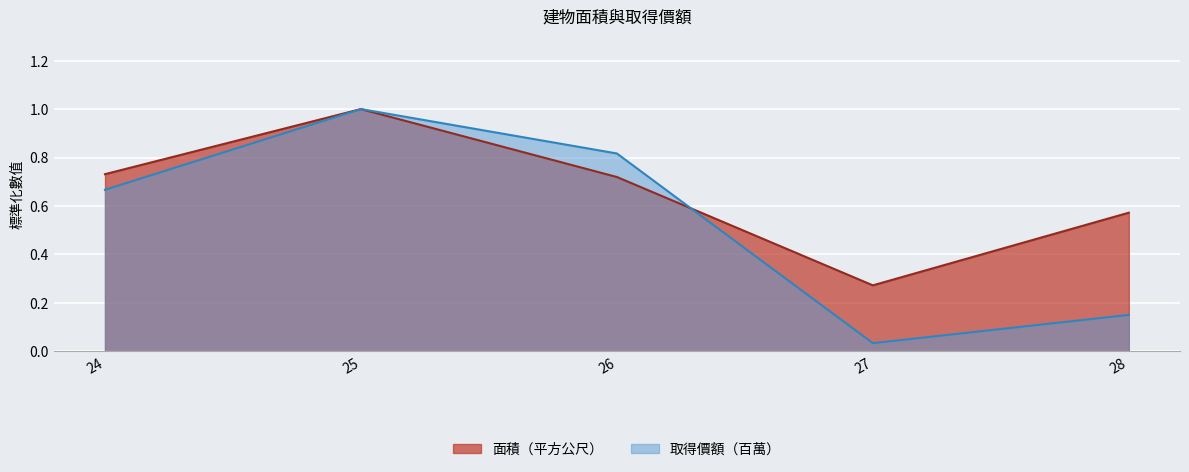

After their last crossing, which series has the higher values: 取得價額 or 面積（平方公尺）?

面積（平方公尺）